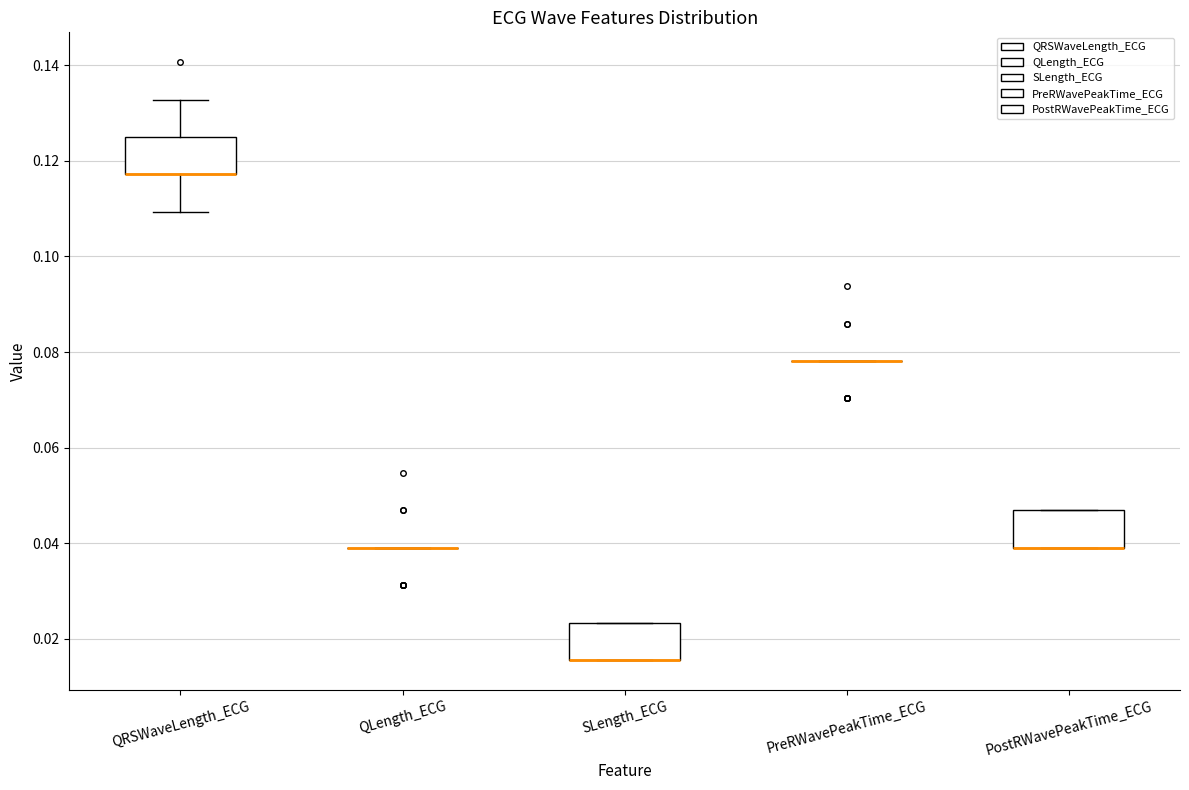

Reading left to right, transcribe this box plot: for each box, give where its median line is, the range the box spans, and where its two whiskers end, as read against the y-axis. The values are not printed on the chart, so give them approximately, as read against the axis.

QRSWaveLength_ECG: median 0.118 (drawn on the box's lower edge), box 0.118 to 0.126, whiskers 0.110 to 0.132
QLength_ECG: box collapsed to a line at 0.040, whiskers 0.040 to 0.040
SLength_ECG: median 0.016 (drawn on the box's lower edge), box 0.016 to 0.024, whiskers 0.016 to 0.024
PreRWavePeakTime_ECG: box collapsed to a line at 0.078, whiskers 0.078 to 0.078
PostRWavePeakTime_ECG: median 0.040 (drawn on the box's lower edge), box 0.040 to 0.046, whiskers 0.040 to 0.046